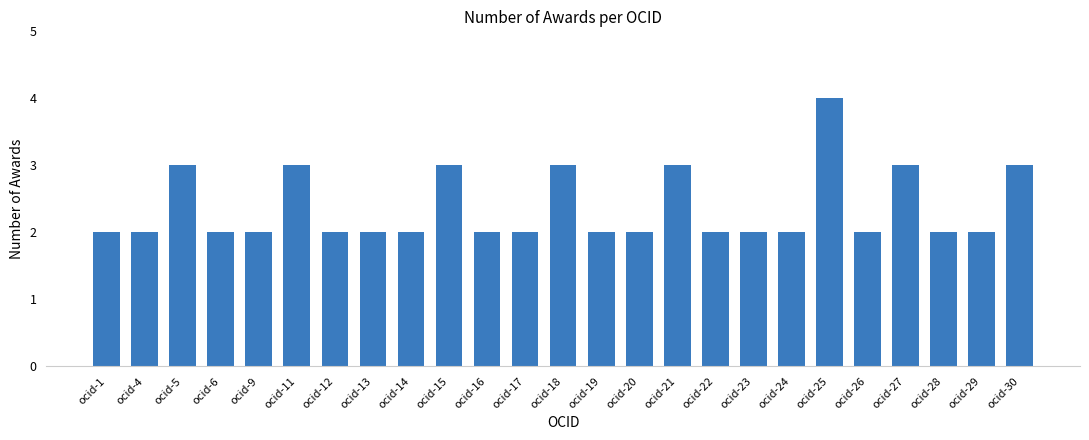

What is the maximum value shown in the chart?

4